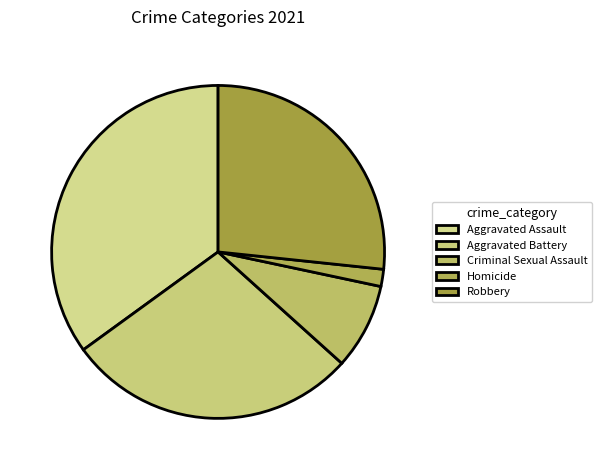

Is the sum of Aggravated Battery and Robbery greater than half?

Yes